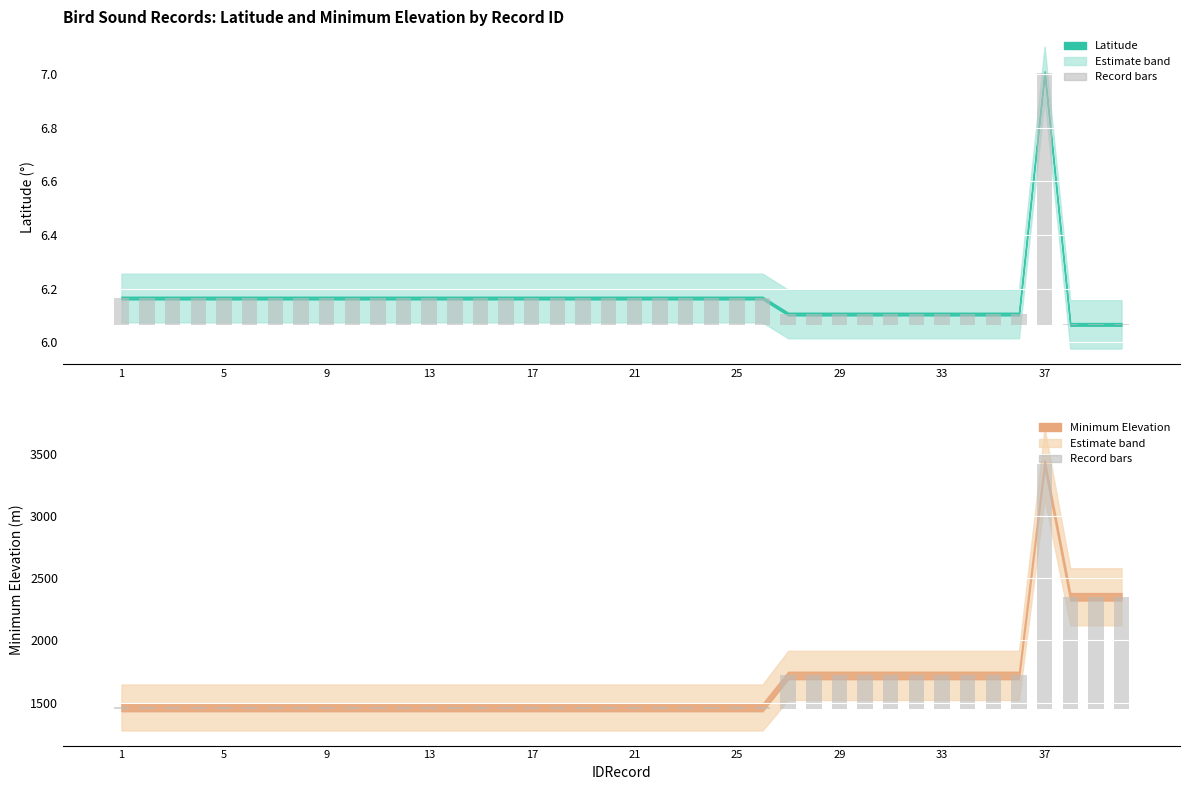

Does the chart contain stacked bars?

No